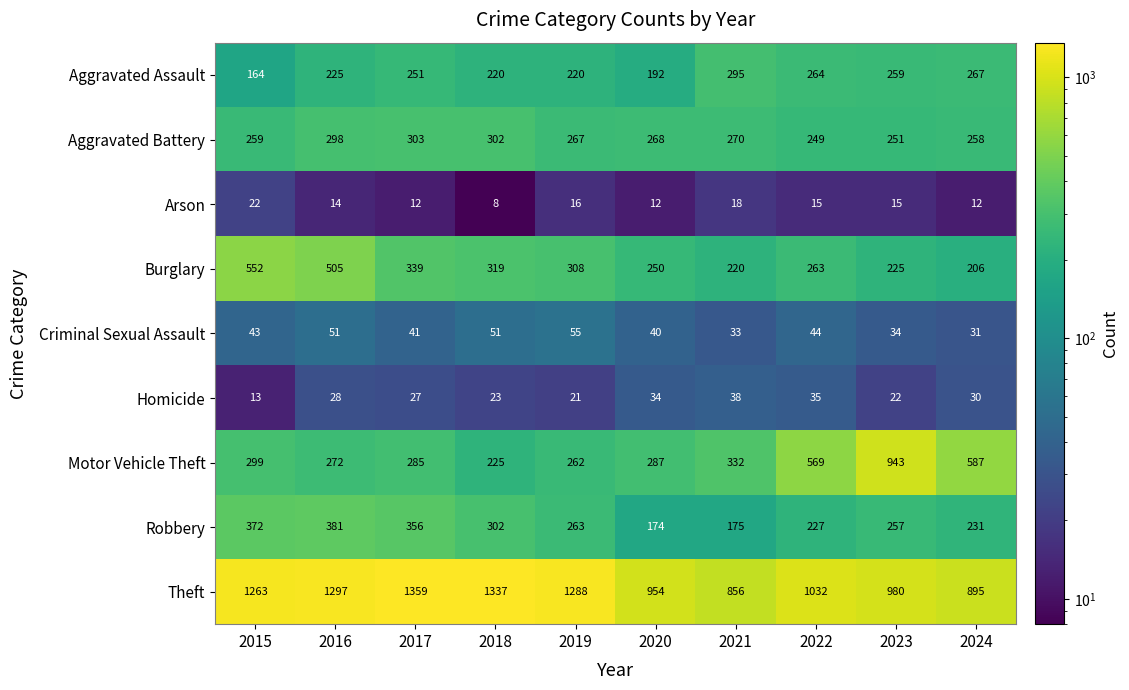

What is the greatest value displayed?

1359